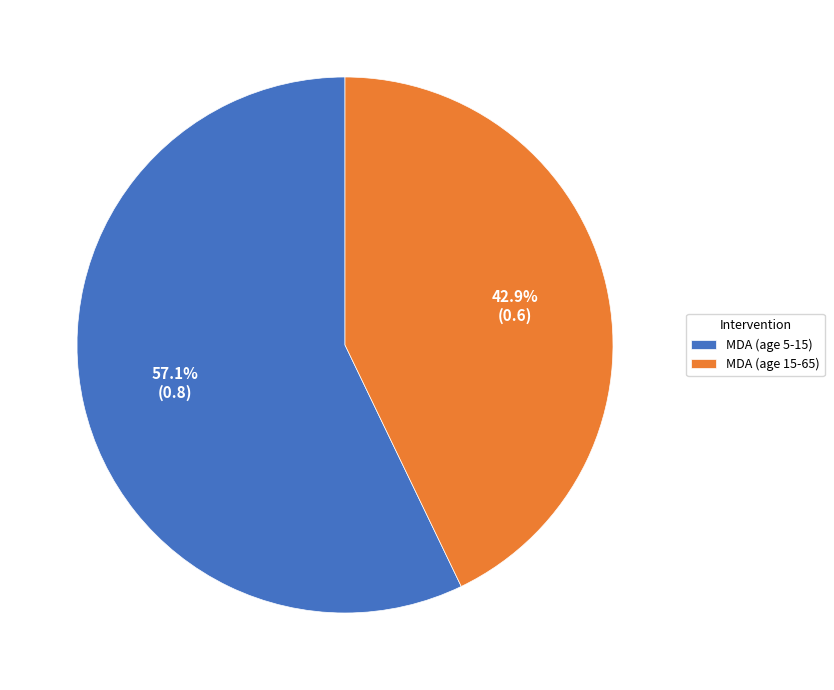

To the nearest percent, what is the average slice percentage?

50%